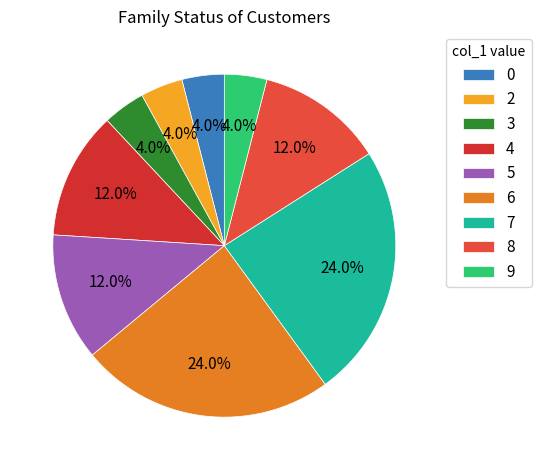

How much of the chart is everything except 2?

96.0%